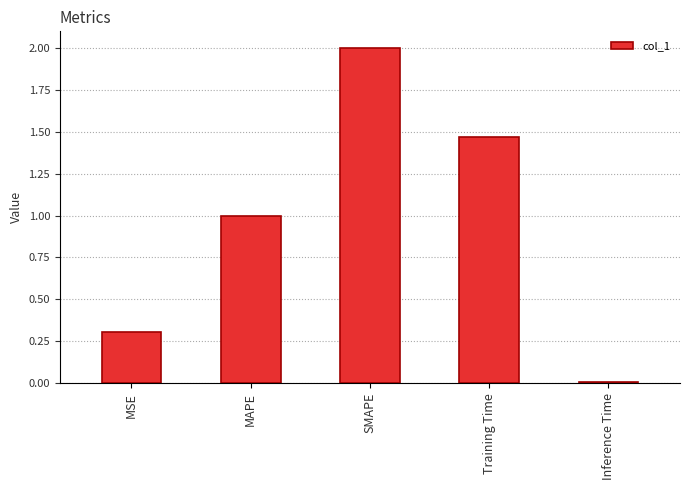

The value at Inference Time is 0.0. True or false?

True